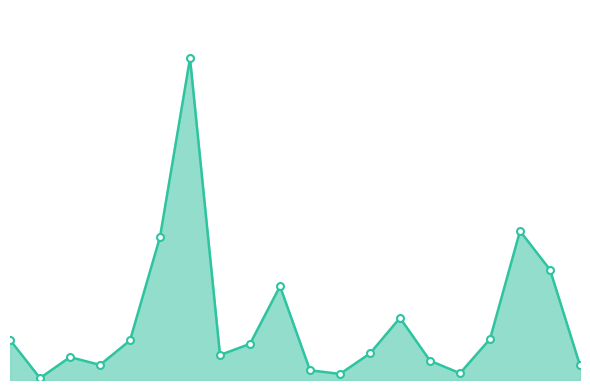

Does the chart have visible grid lines?

No